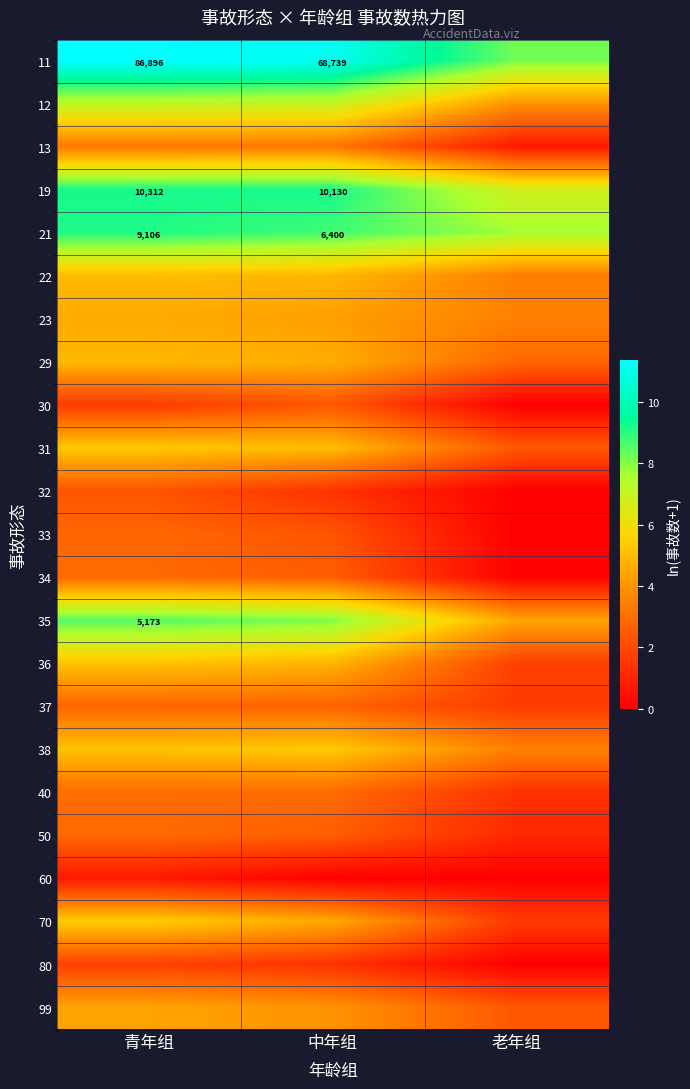

Is the value of 11 at 中年组 greater than the value of 19 at 青年组?

Yes